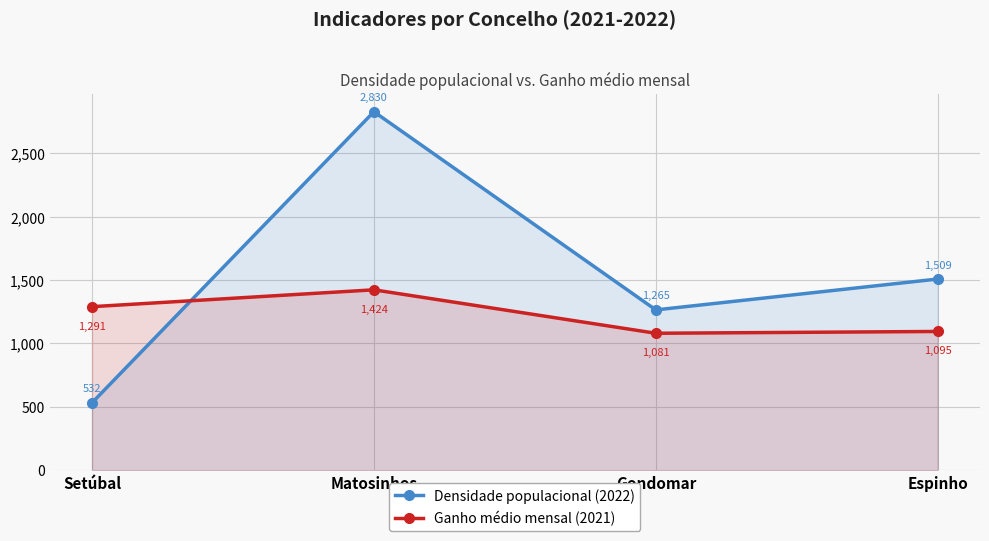

True or false: Densidade populacional (2022) has more than 2 points higher than both neighbors.

False